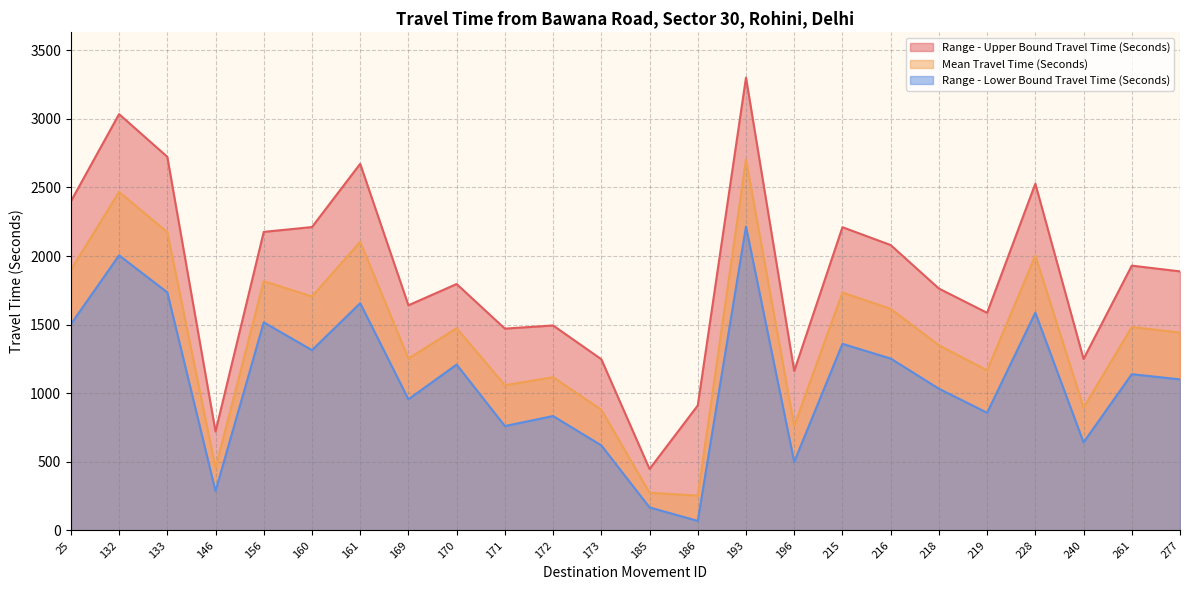

What is the total value across all series at 156?

5510